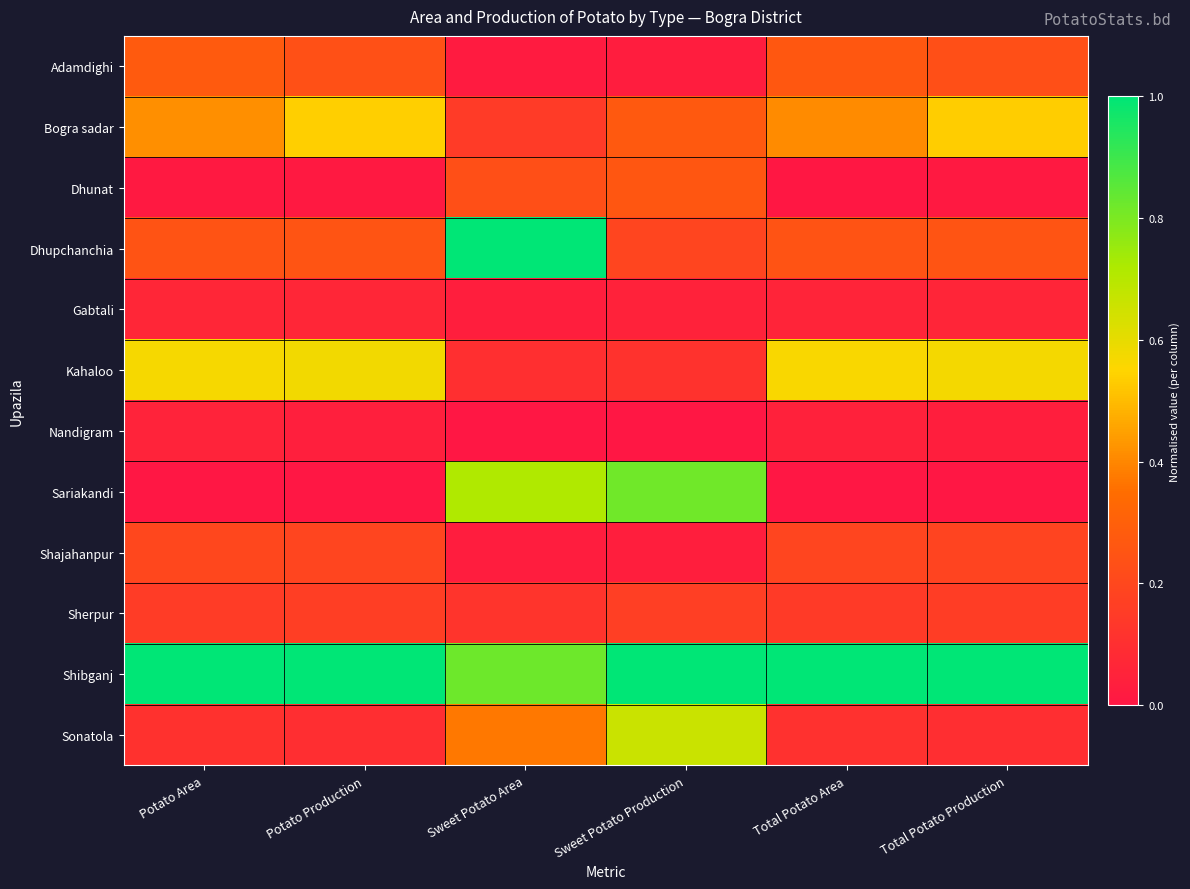

Rank the series at Sweet Potato Production from highest to lowest value.

Shibganj, Sariakandi, Sonatola, Bogra sadar, Dhunat, Dhupchanchia, Sherpur, Kahaloo, Gabtali, Shajahanpur, Adamdighi, Nandigram